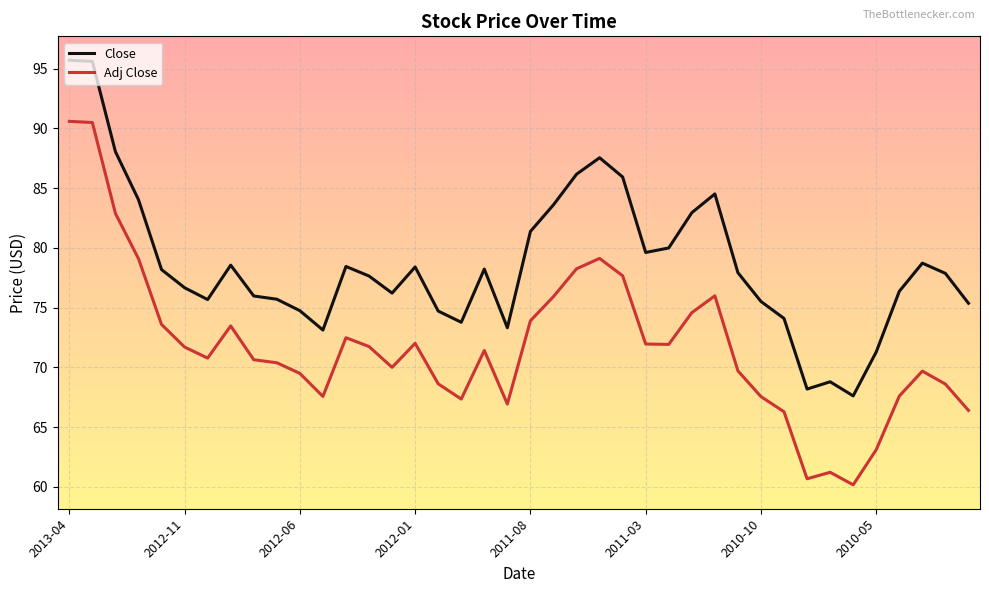

Which series has the widest spread of values?

Adj Close